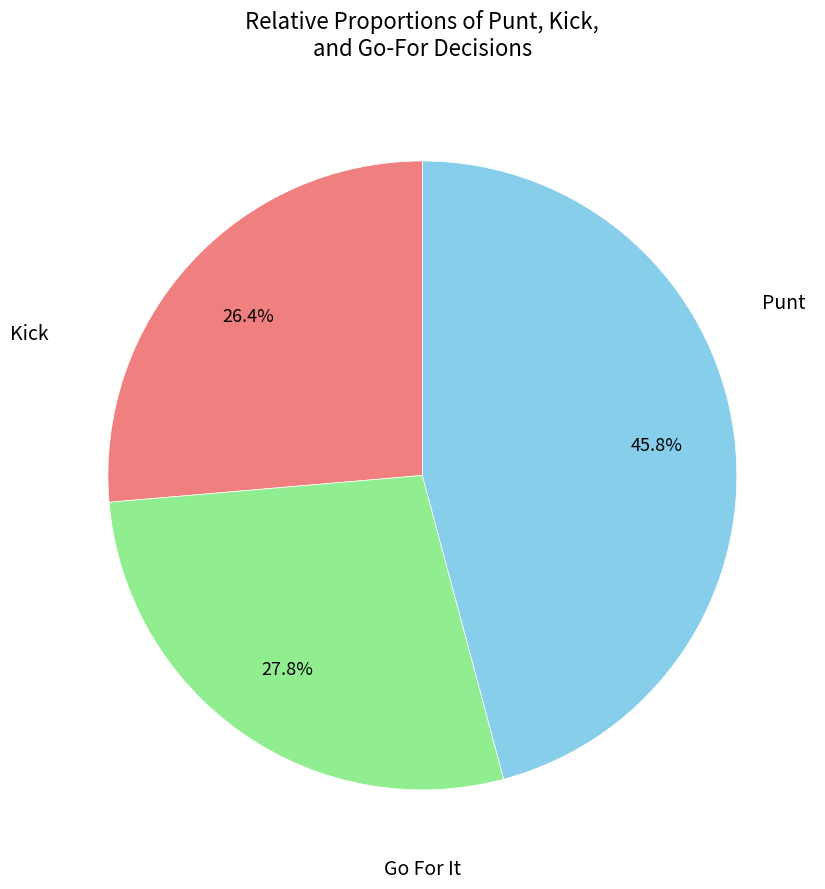

Is there a majority slice in this chart?

No